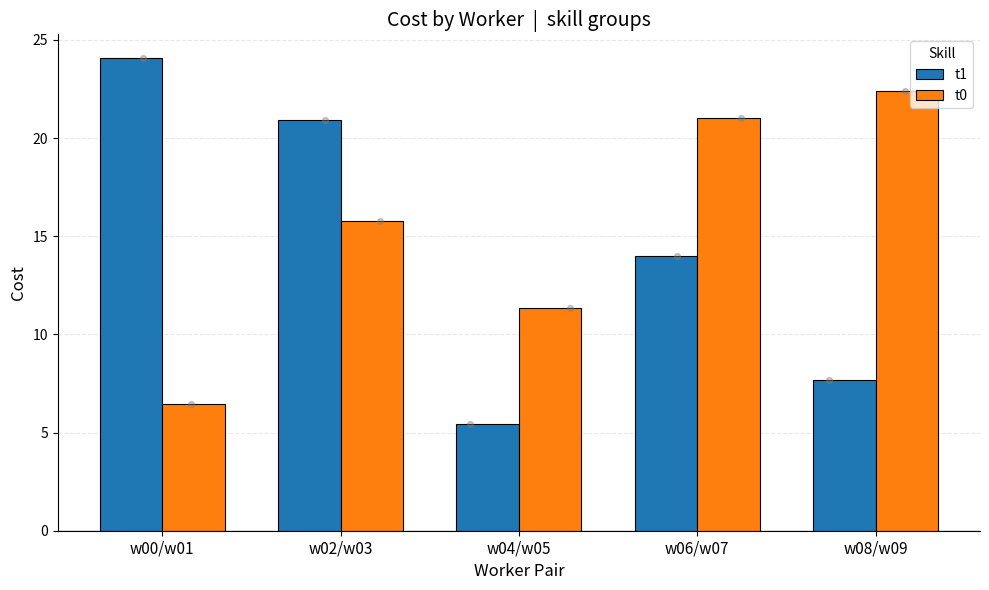

Which series reaches the minimum Y coordinate?

t1